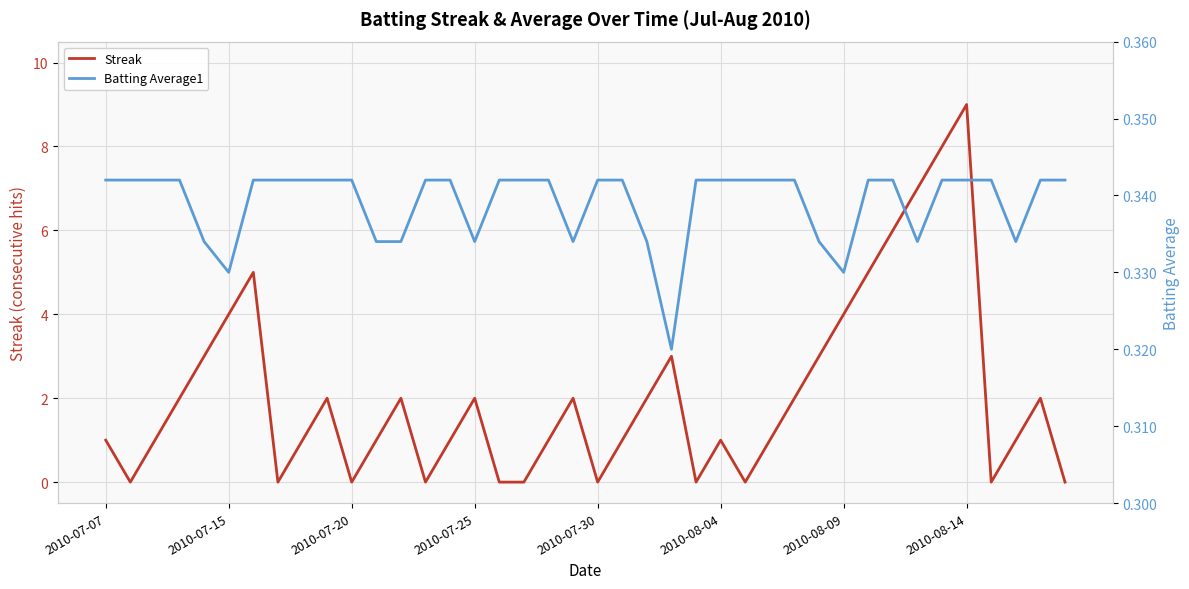

Which series ends up on top after the final intersection of Batting Average1 and Streak?

Batting Average1